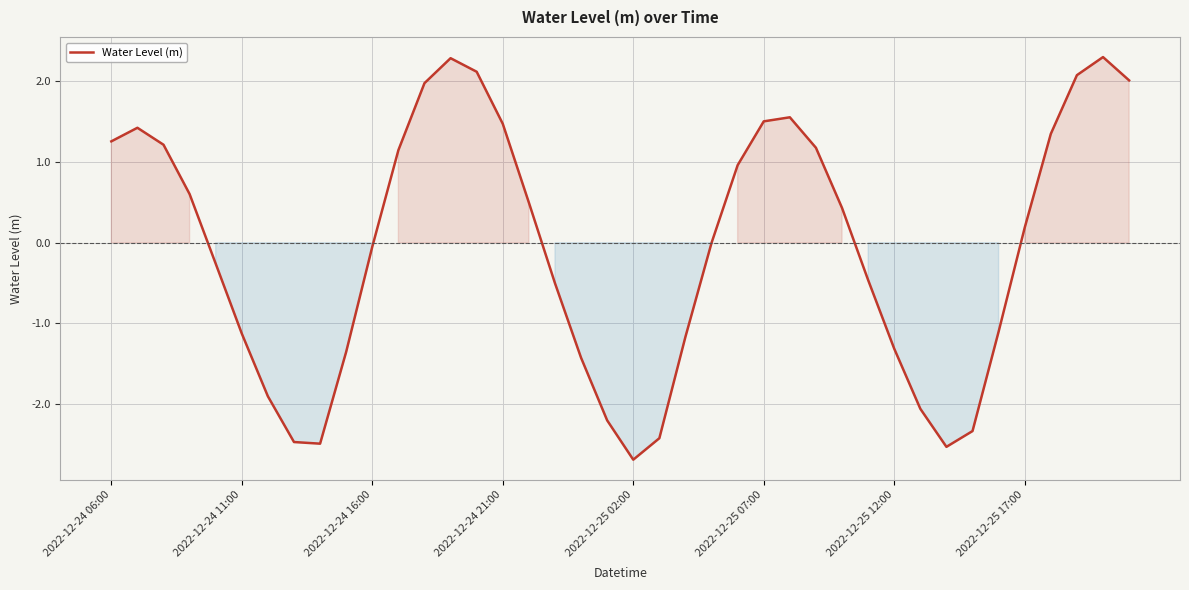

What is the difference between the maximum and minimum values?

5.0